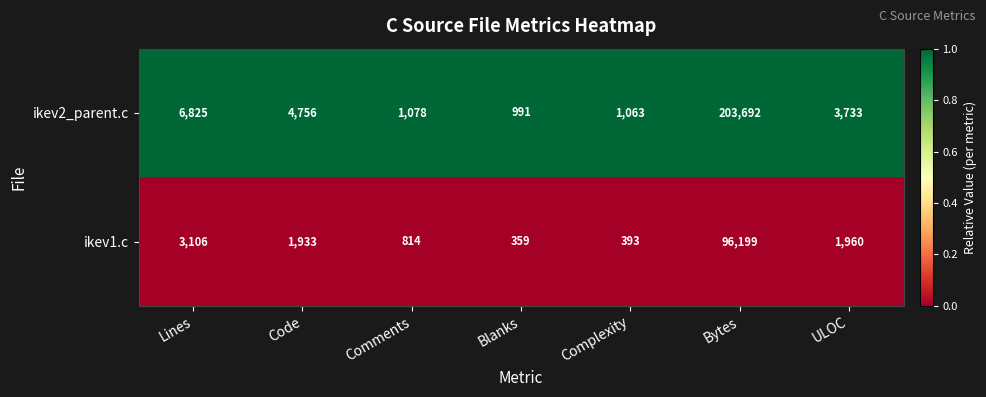

The value of ikev2_parent.c at ULOC is 3733. True or false?

True